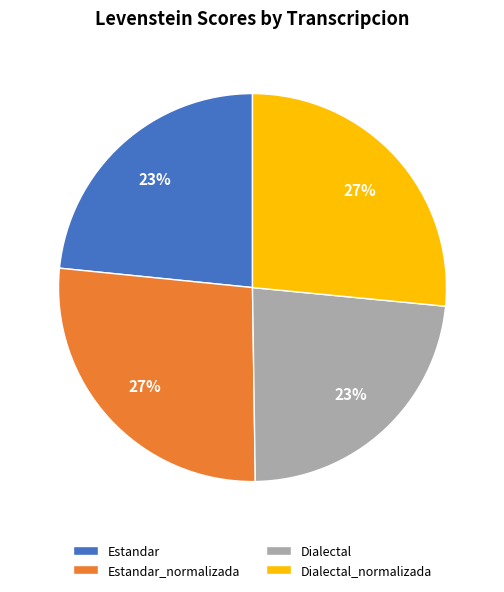

Count the number of slices in the pie.

4